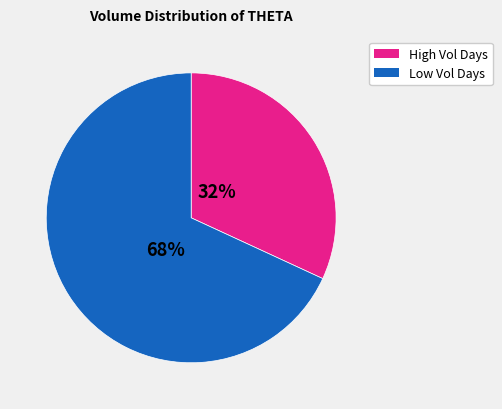

Does any single category account for the majority?

Yes